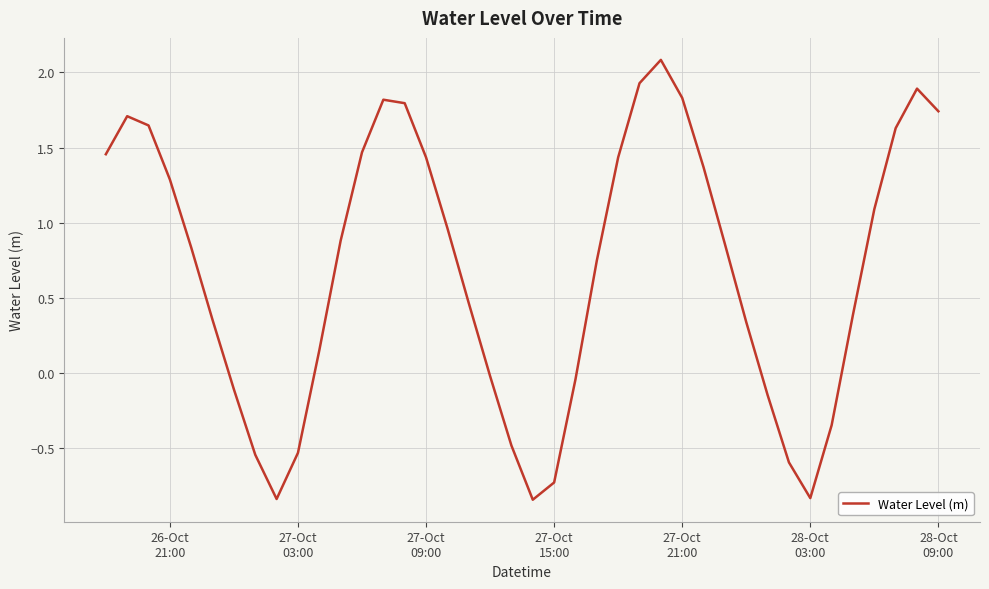

What is the maximum value shown in the chart?

2.1